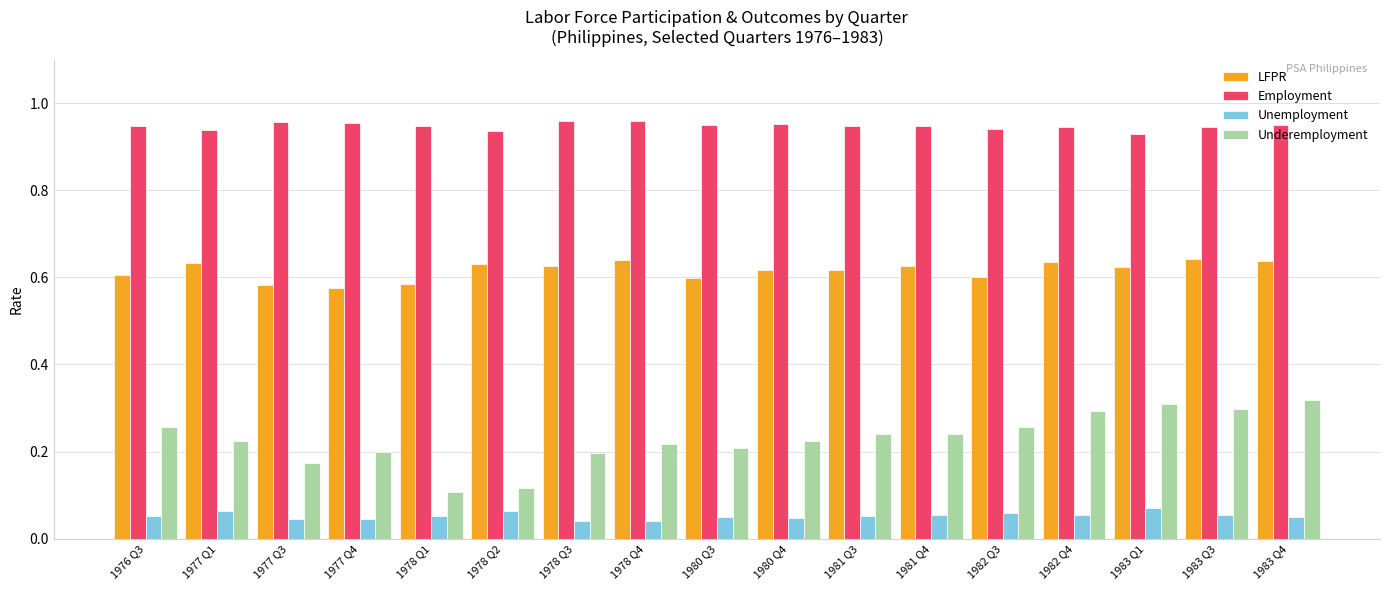

At how many categories does at least one series exceed 0?

17